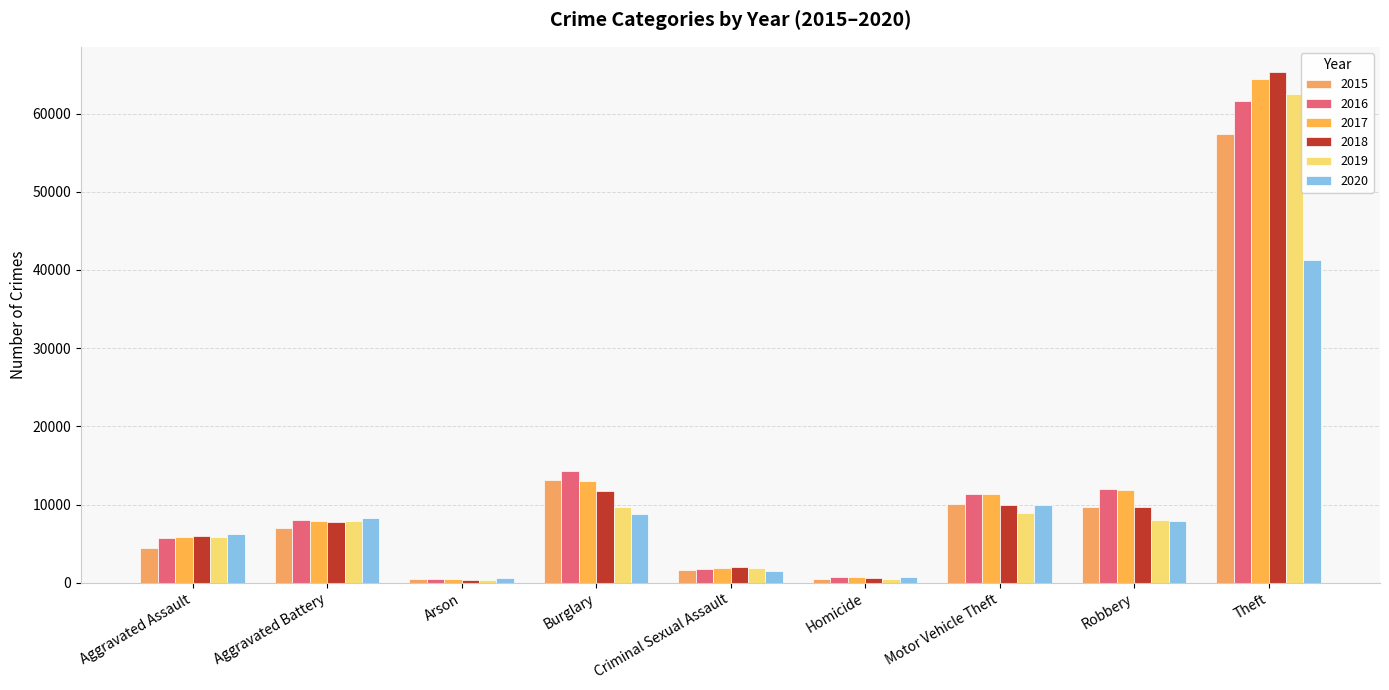

What value does the 2016 series have at Criminal Sexual Assault?

1807